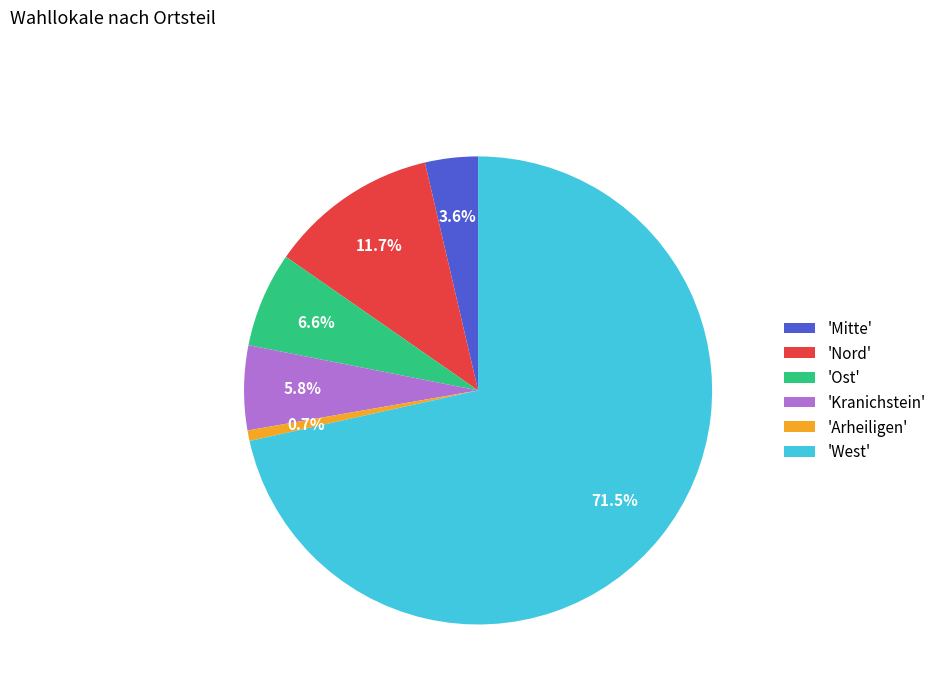

Count the number of slices in the pie.

6